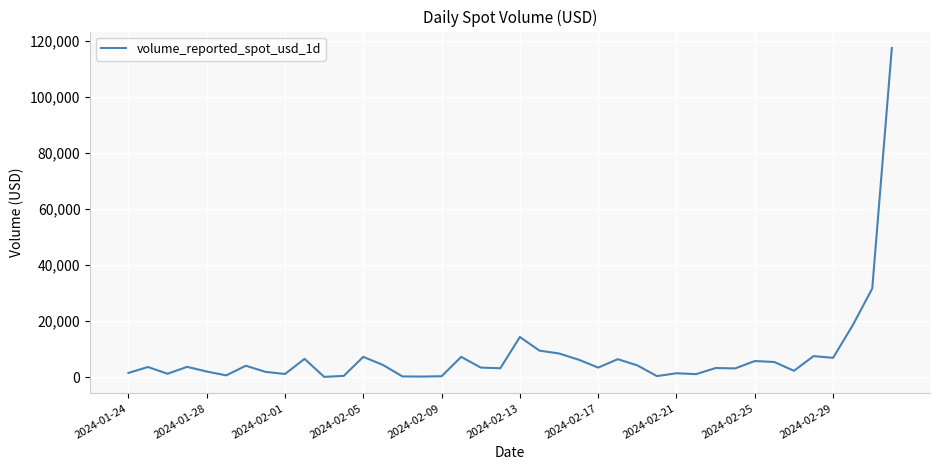

What is the difference between the maximum and minimum values?

117264.2